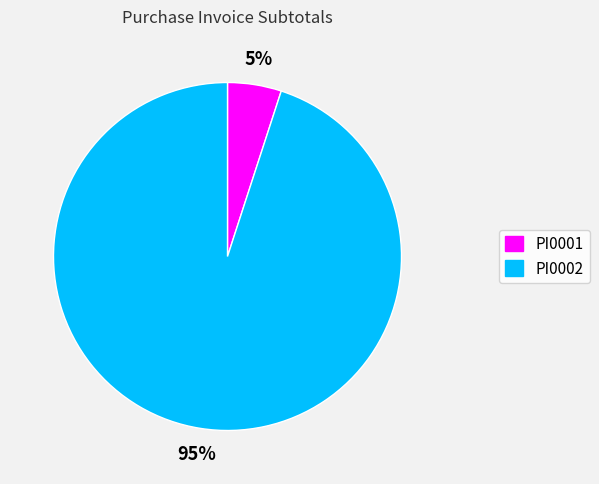

Is there any slice that represents more than half of the pie?

Yes